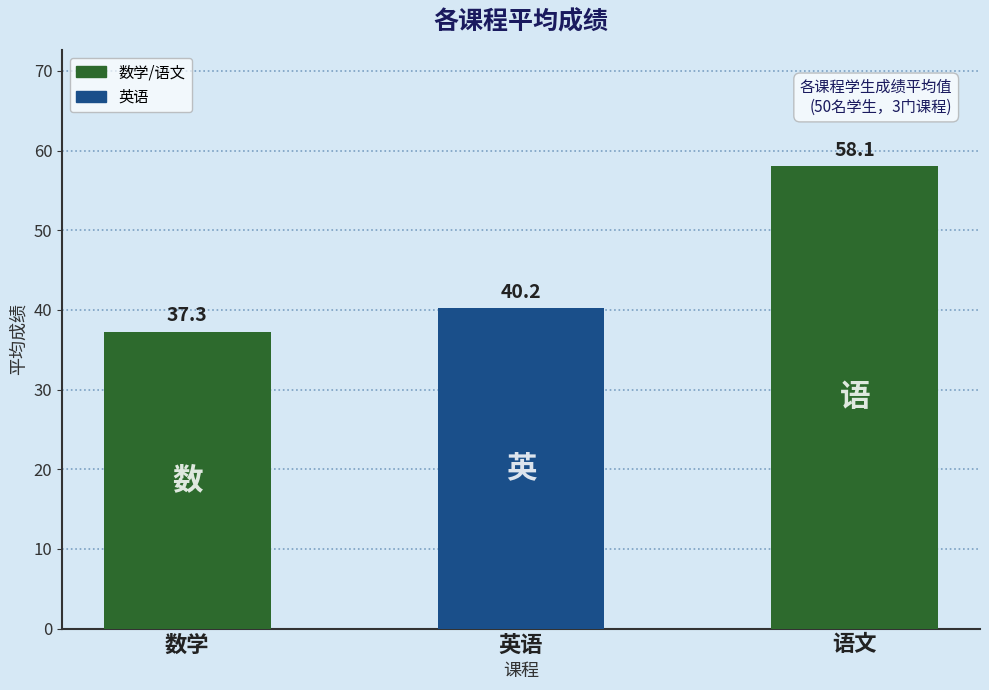

The value at 英语 is 40.2. True or false?

True